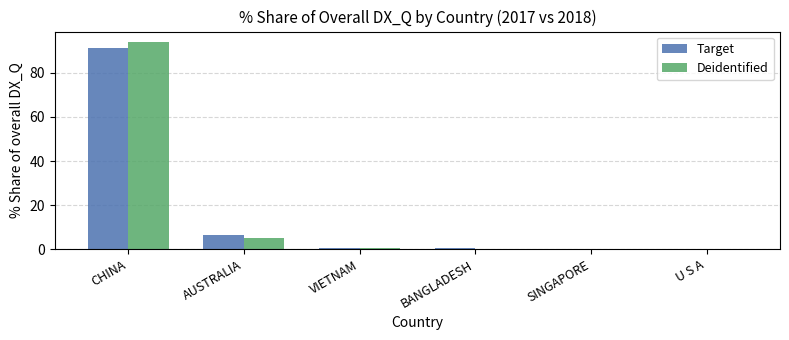

What is the sum of all Target values?

99.2